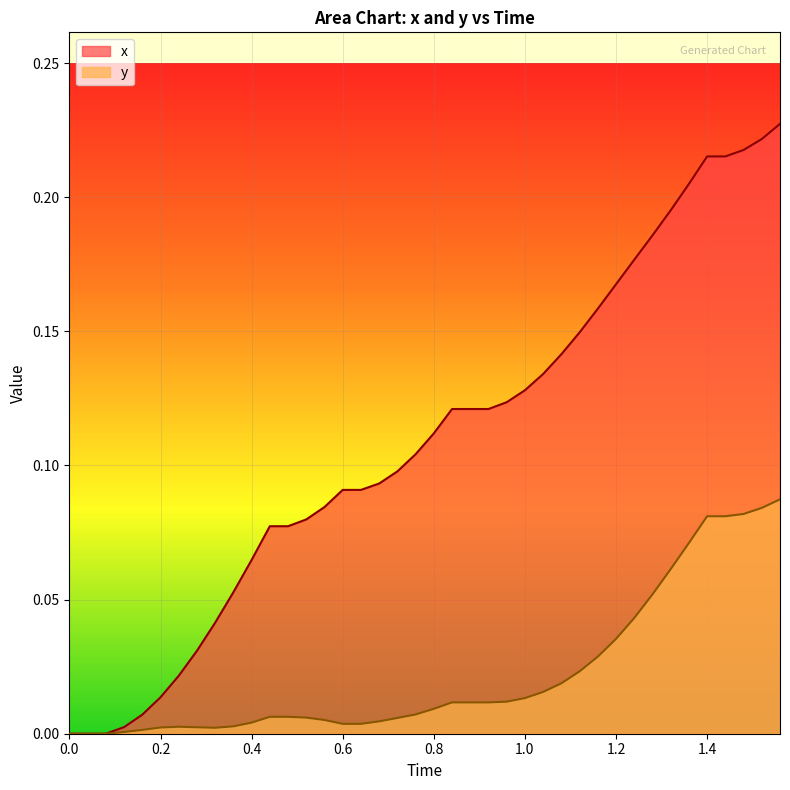

Rank the series by their maximum value, from lowest to highest.

y, x